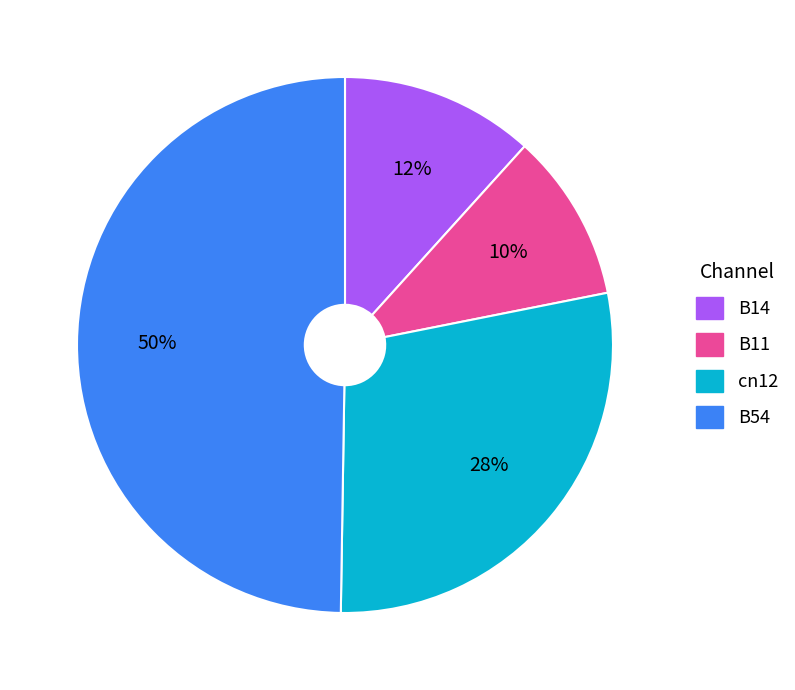

What is the largest slice in the pie chart?

B54